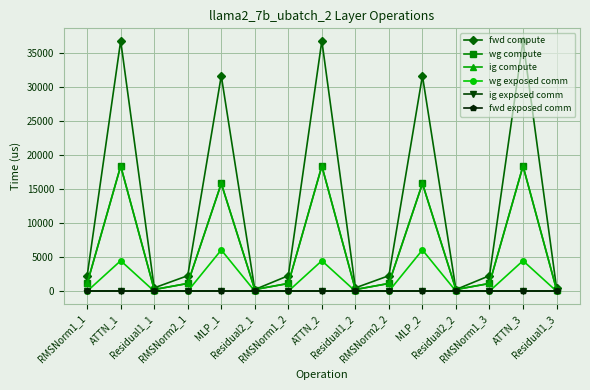

Is this an area chart (filled region under the line)?

No